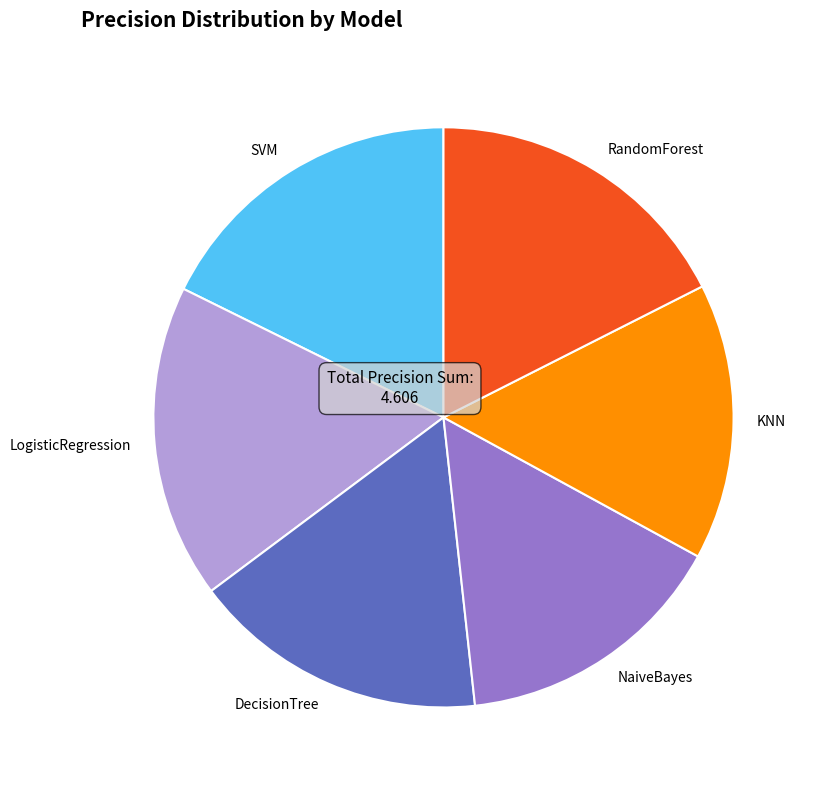

Which has a higher value, KNN or SVM?

SVM